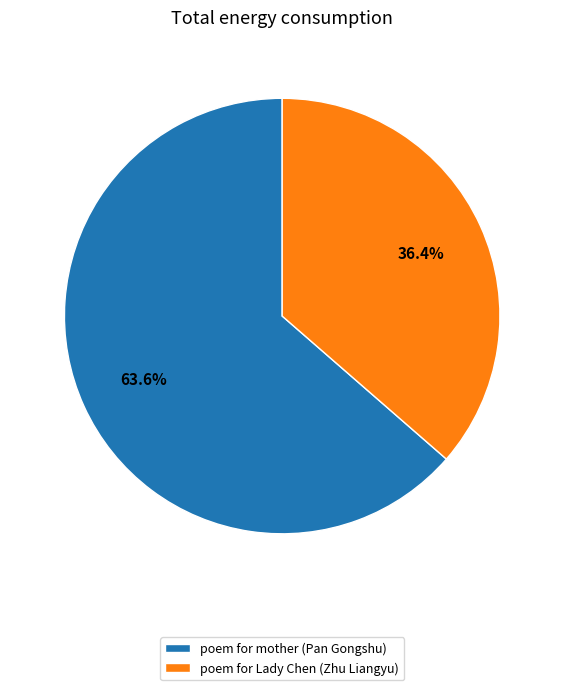

What is the ratio of the value at poem for Lady Chen (Zhu Liangyu) to the value at poem for mother (Pan Gongshu)?

0.6